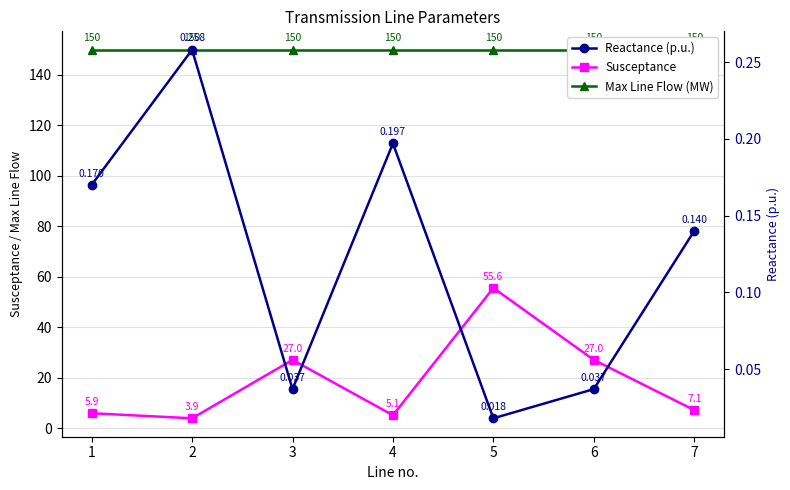

The Reactance (p.u.) series shows 0.0 at 1. True or false?

False